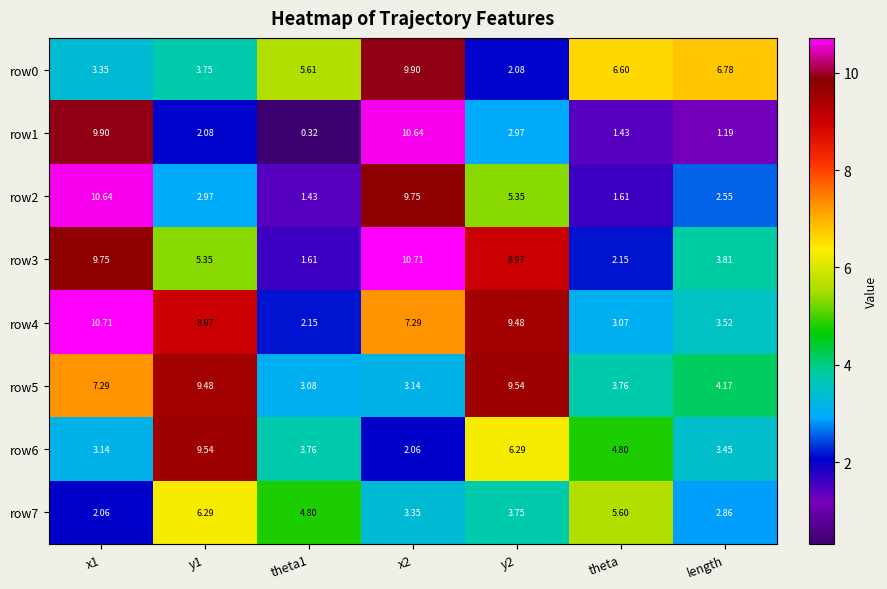

How many distinct data groups are displayed?

8